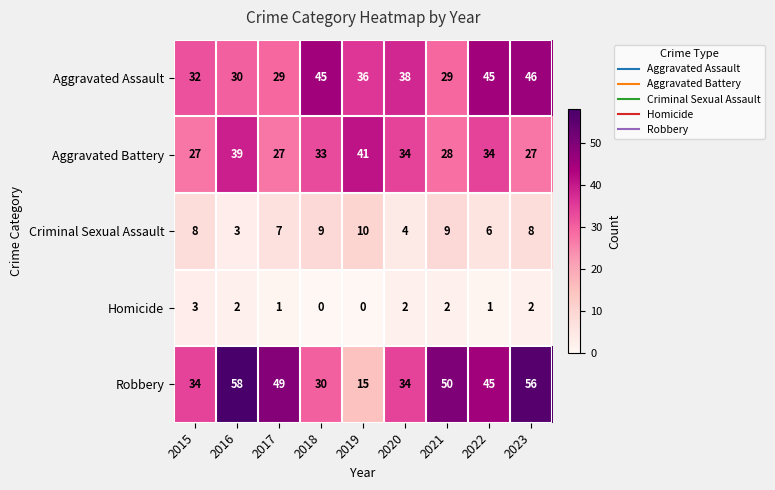

True or false: Aggravated Assault has a value of 29 at 2017.

True